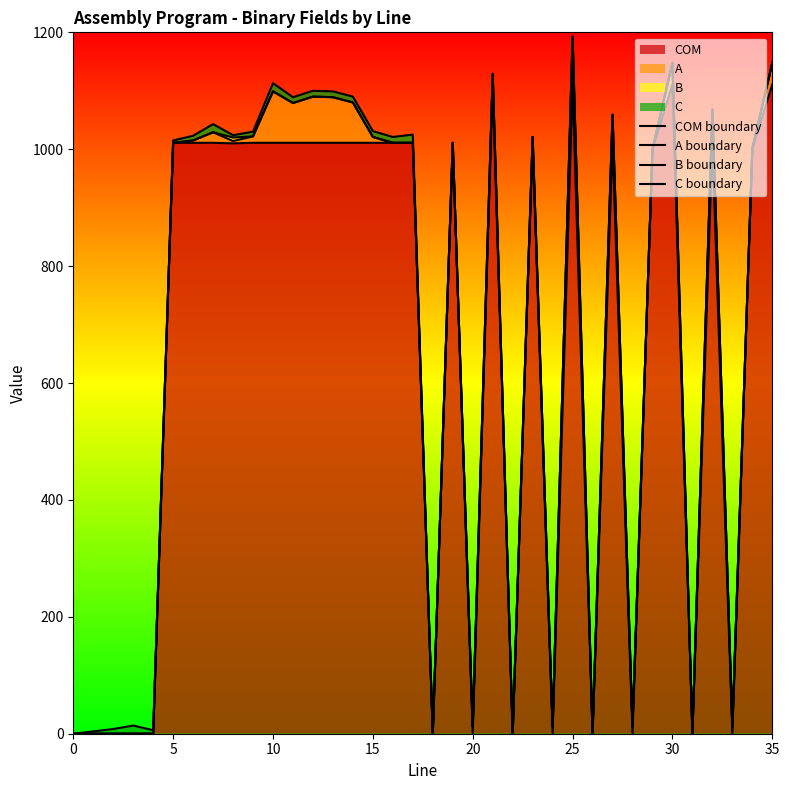

Reading left to right, extract all data points from this chart.

COM boundary: 0	0	0	0	0	1011	1011	1011	1010	1011	1011	1011	1011	1011	1011	1011	1011	1011	0	1011	0	1111	0	1011	0	1111	0	1011	0	1000	1111	0	1011	0	1001	1111
A boundary: 0	0	0	0	0	1011	1015	1029	1014	1022	1099	1079	1090	1089	1080	1021	1011	1011	0	1011	12	1129	0	1021	12	1193	0	1059	12	1000	1148	0	1068	12	1001	1148
B boundary: 0	0	0	0	0	1011	1015	1029	1020	1022	1099	1079	1090	1089	1080	1021	1011	1011	0	1011	12	1129	0	1021	12	1193	0	1059	12	1000	1148	0	1068	12	1001	1148
C boundary: 0	4	8	14	6	1015	1023	1043	1024	1030	1113	1089	1100	1099	1090	1031	1021	1025	0	1011	12	1129	0	1021	12	1193	0	1059	12	1000	1148	0	1068	12	1001	1148